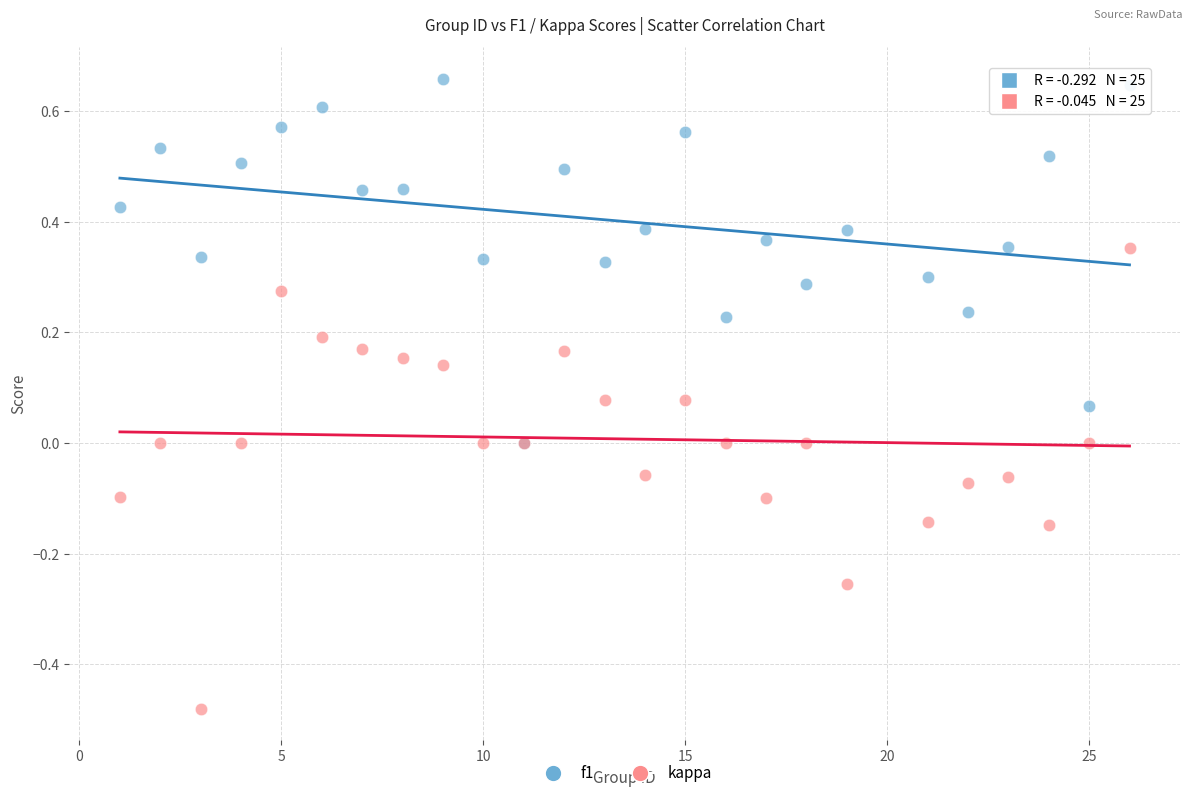

Which series reaches the minimum Y coordinate?

kappa